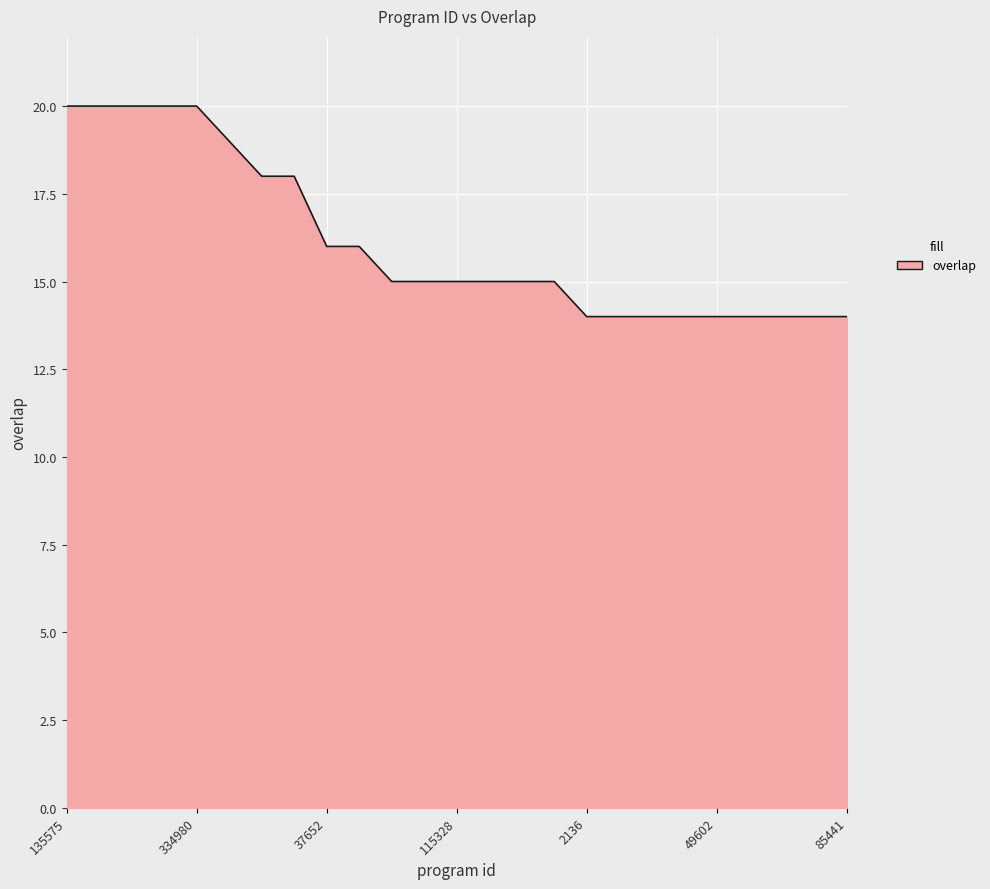

What is the difference between the maximum and minimum values?

6